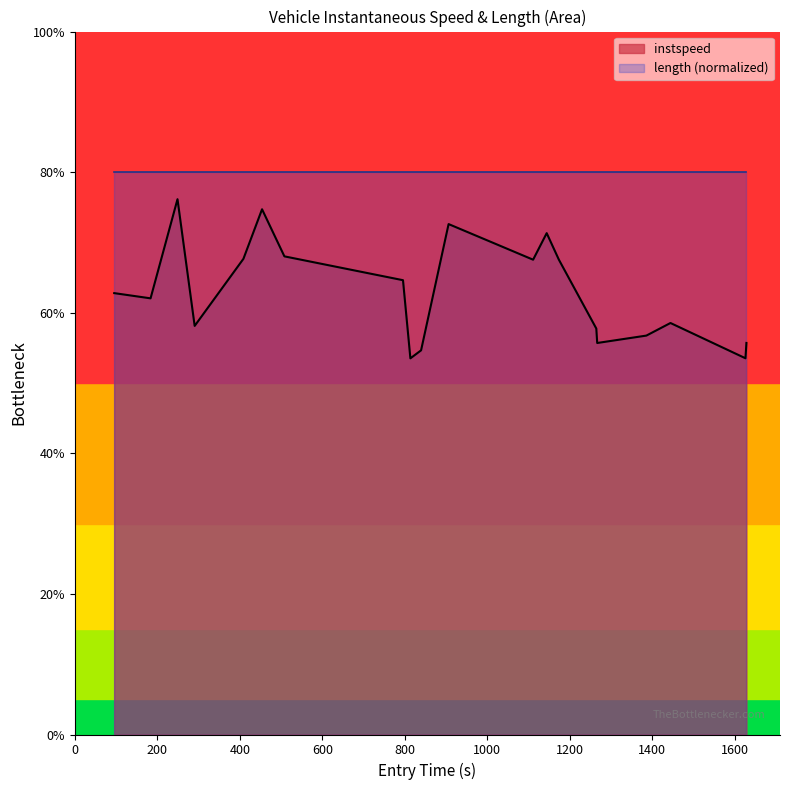

Which series has the largest range (max minus min)?

instspeed